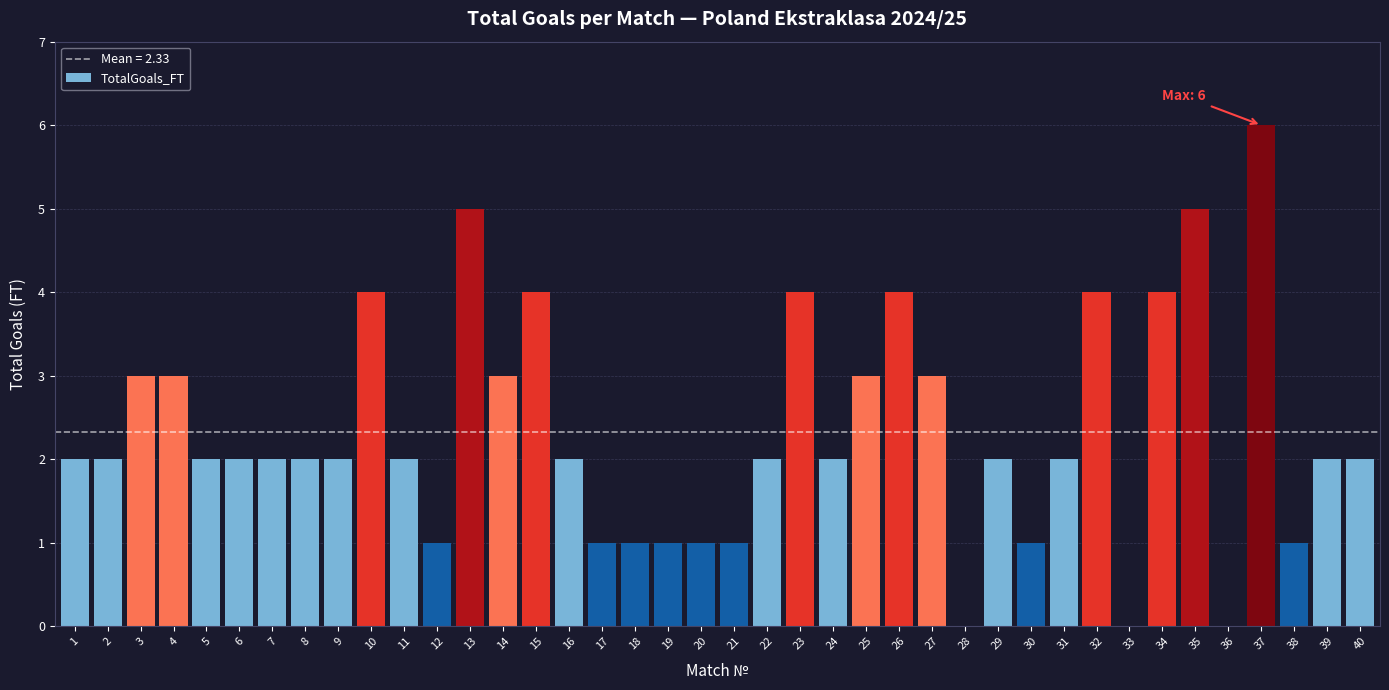

What is the sum of the values at 23 and 34?

8